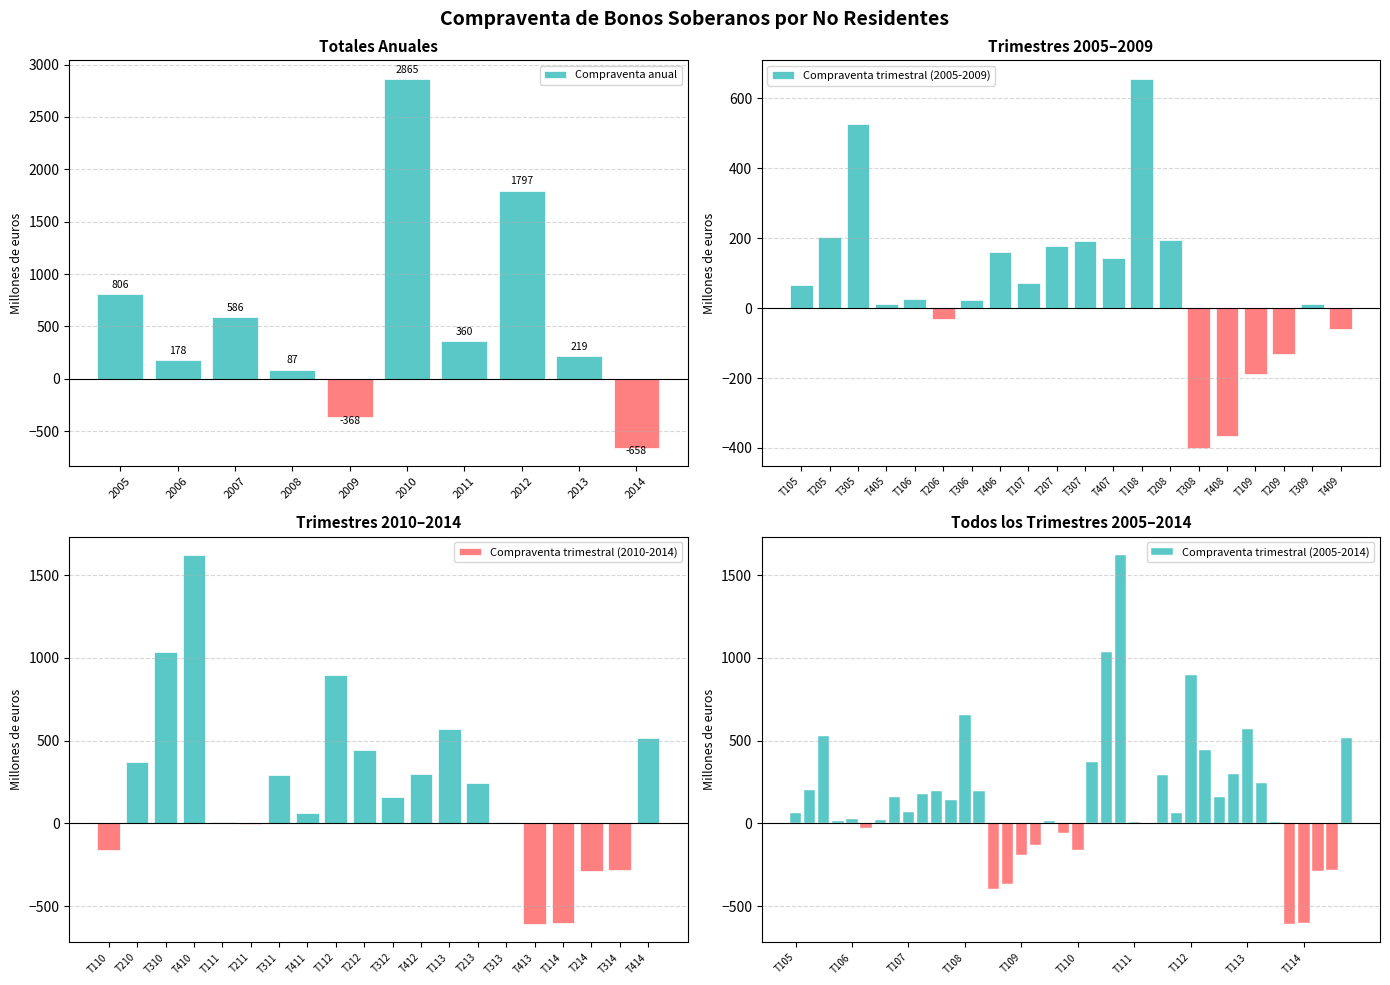

How many values are below zero?

6